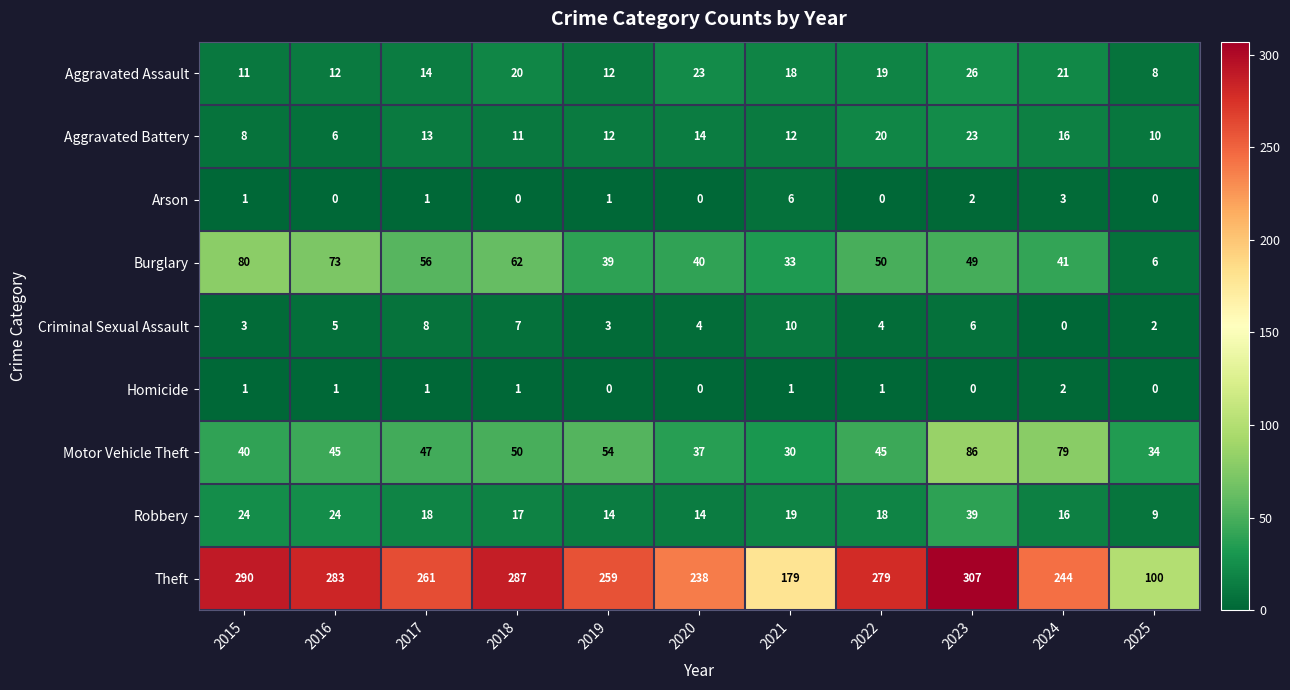

How many Criminal Sexual Assault values are between 3 and 7?

7